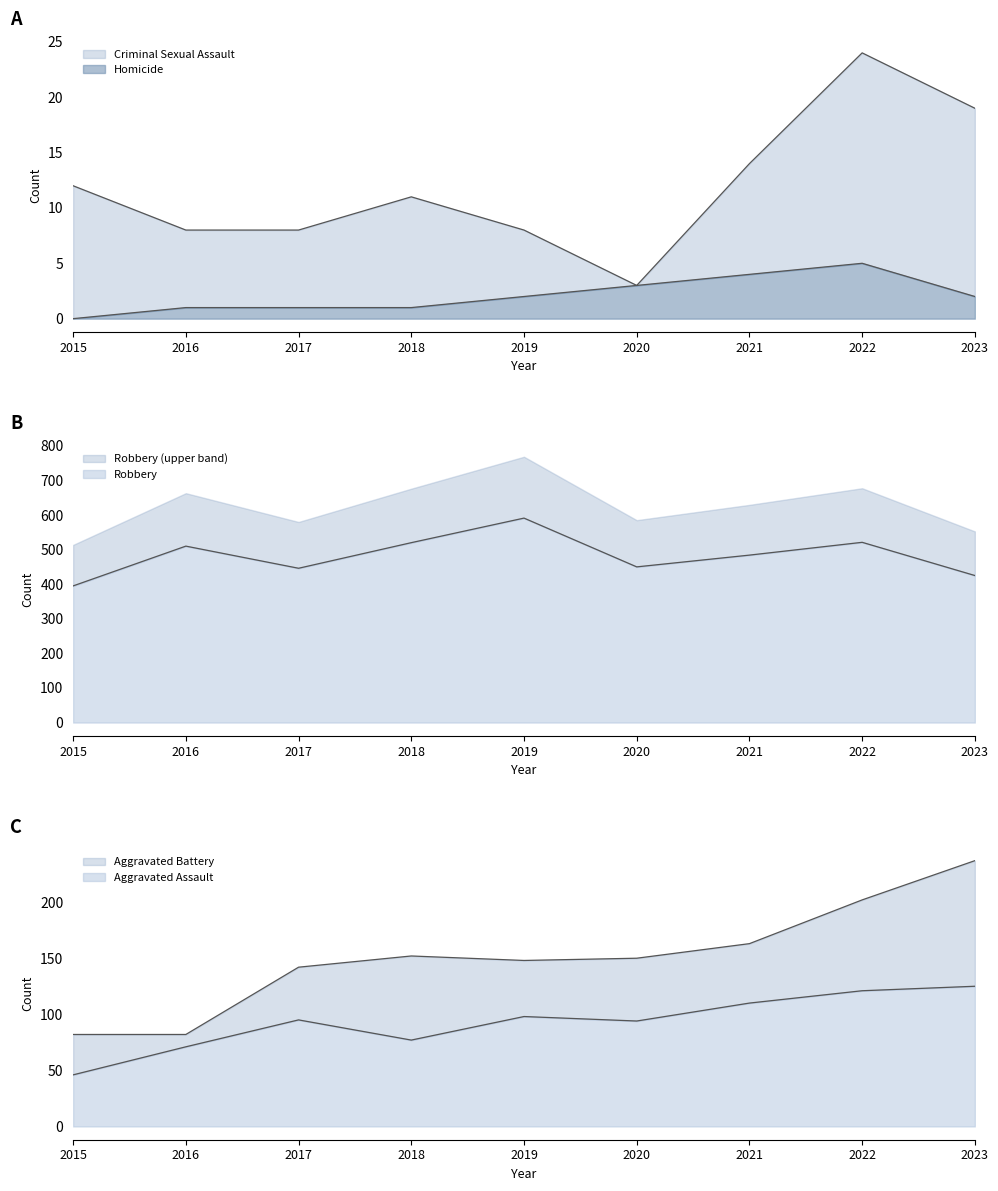

What is the difference between the Aggravated Assault values at 2015 and 2021?

64